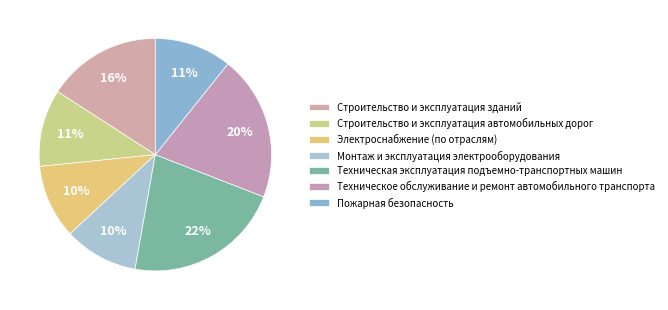

Count the number of slices in the pie.

7